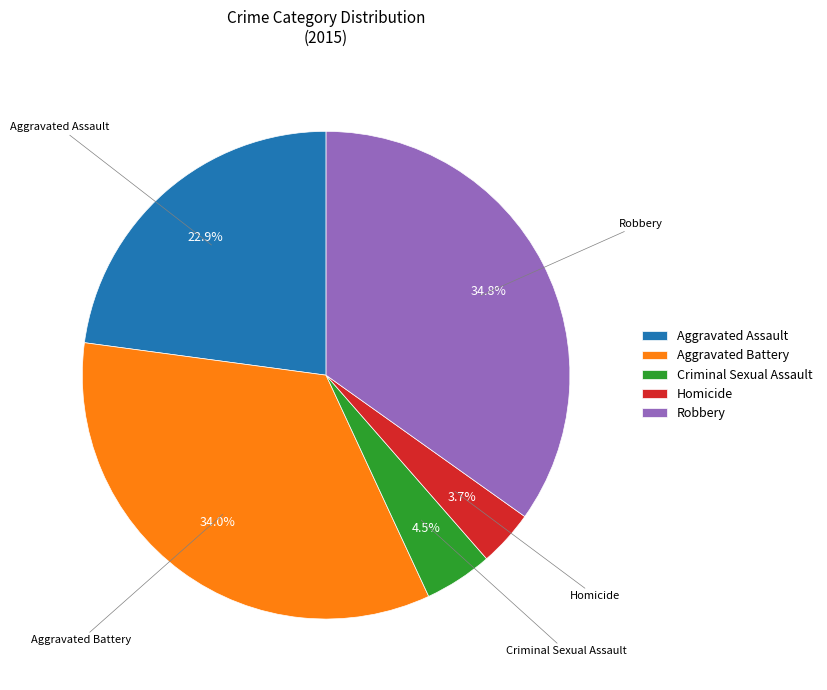

Does Criminal Sexual Assault account for over 50% of the chart?

No